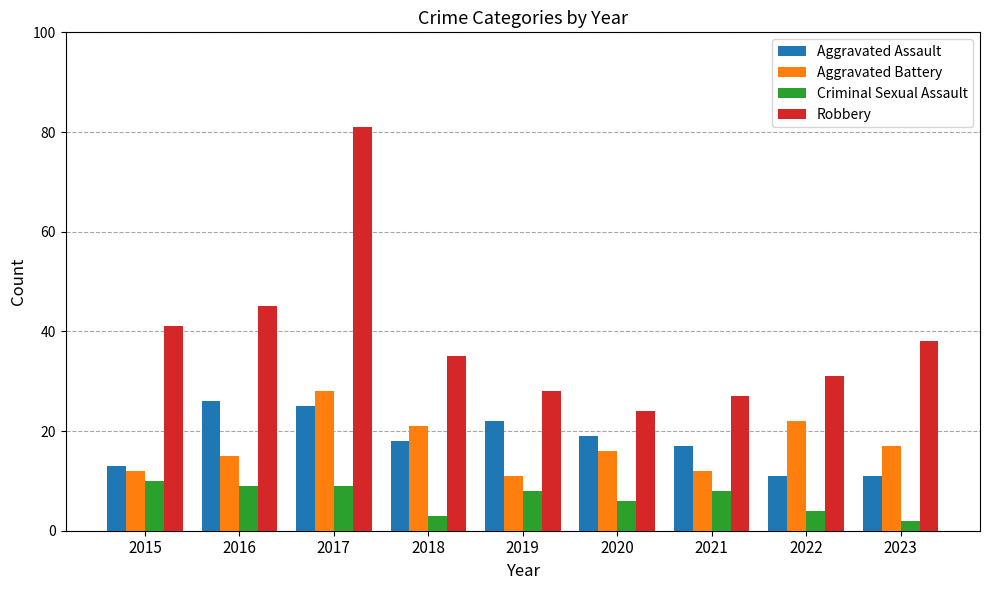

How many bars are there in each group?

4